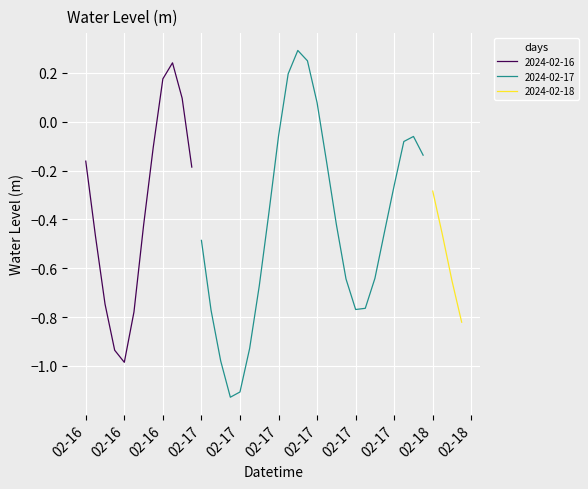

At which category does the data reach its first local valley?

2024-02-16 16:00:00